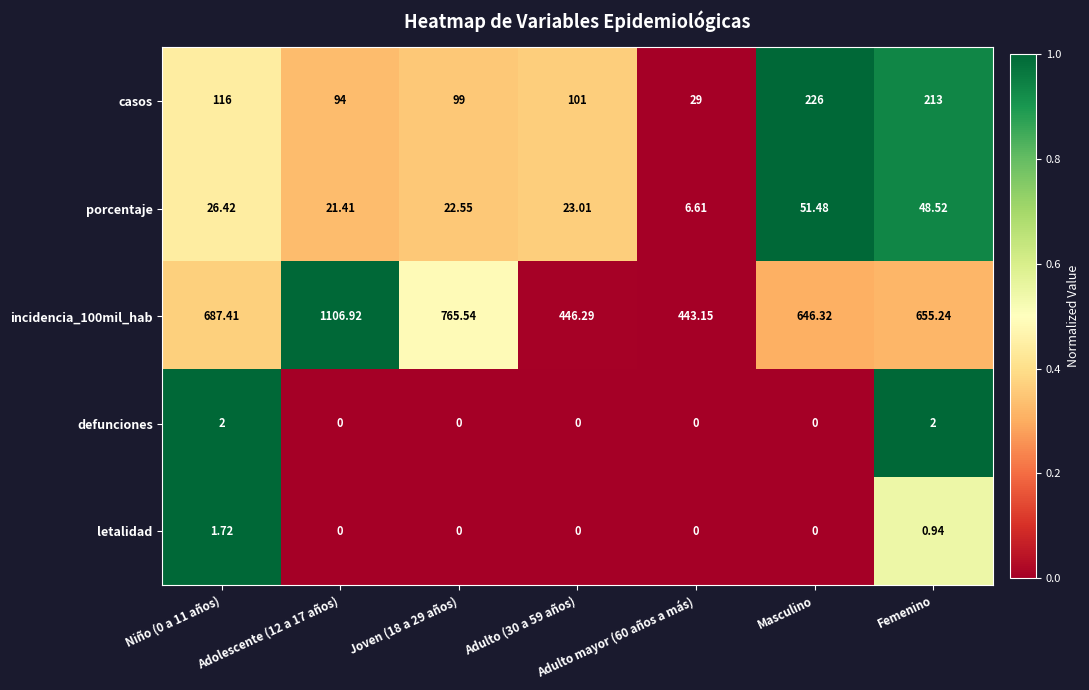

Is the value of incidencia_100mil_hab at Joven (18 a 29 años) greater than the value of porcentaje at Adolescente (12 a 17 años)?

Yes